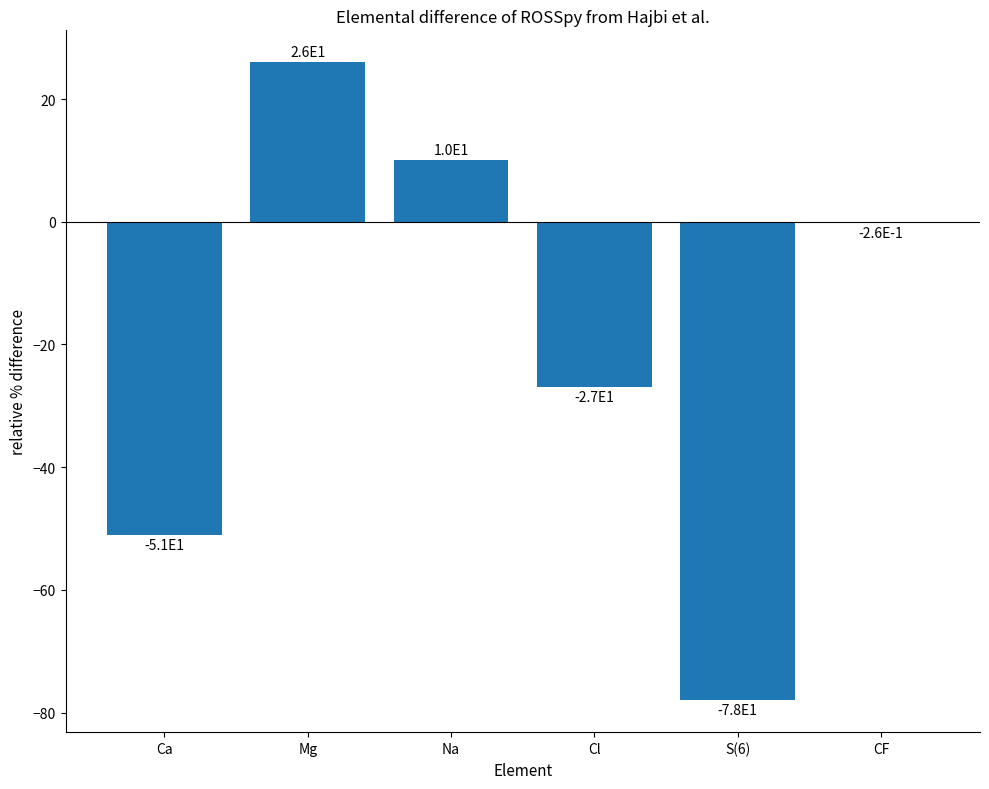

How many distinct data groups are displayed?

1